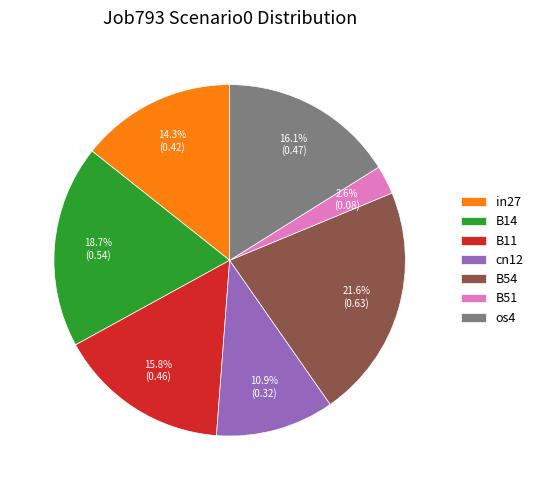

The cn12 slice represents 1% of the pie. True or false?

False